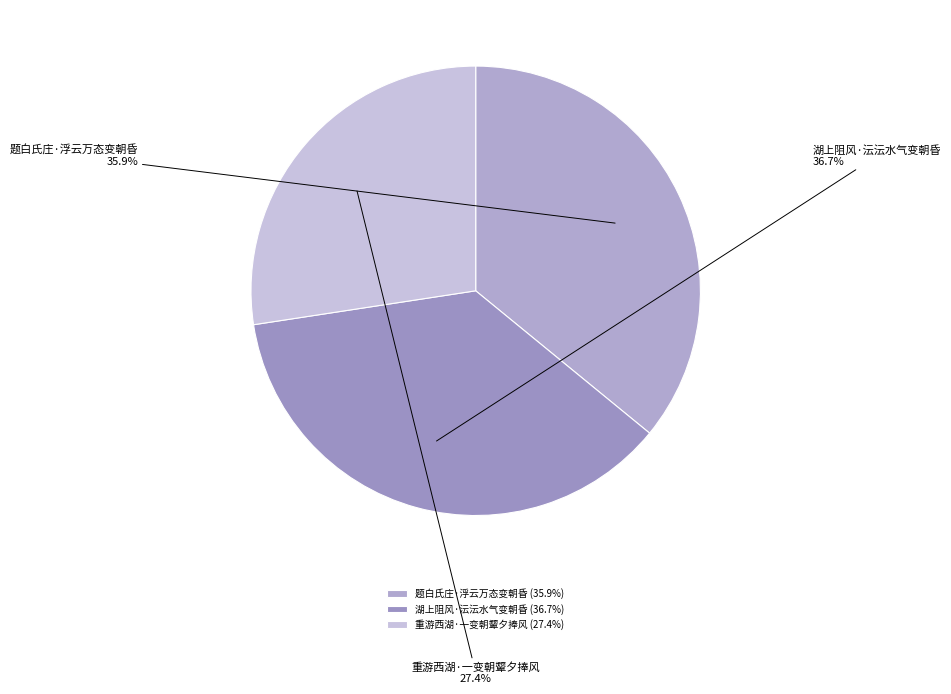

Approximately how many times larger is the value at 重游西湖·一变朝颦夕捧风 compared to 题白氏庄·浮云万态变朝昏?

0.8